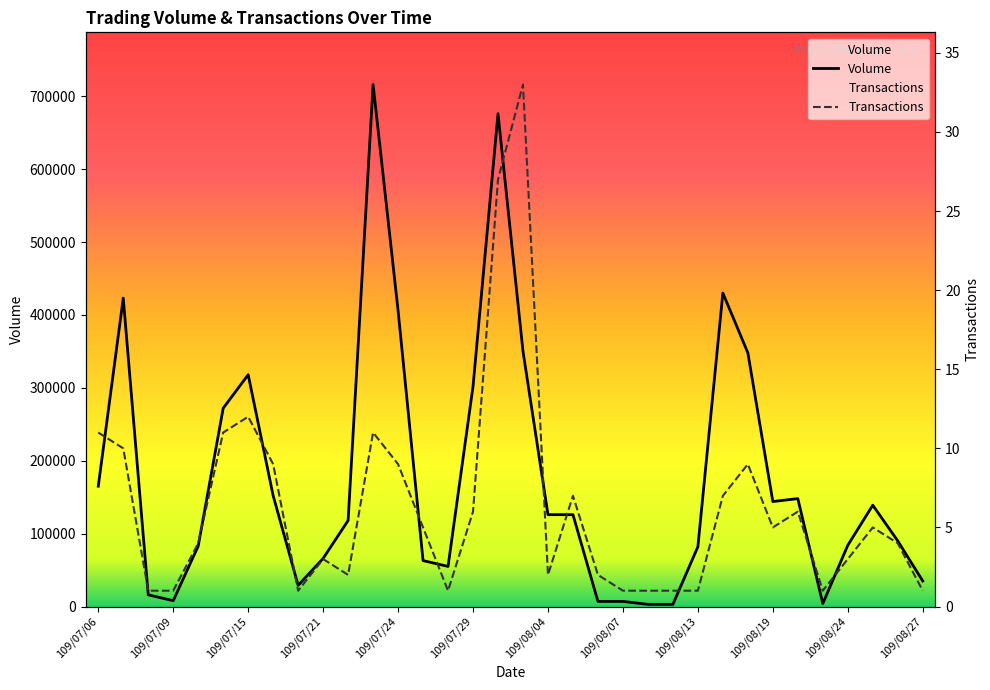

How many intersections are there between Volume and Transactions?

13